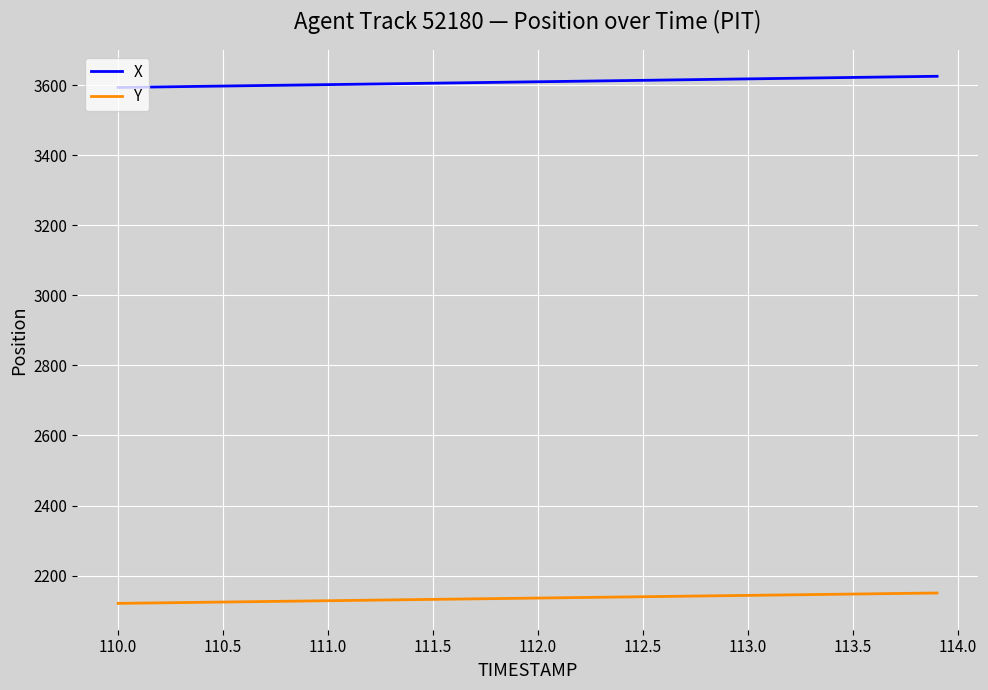

What is the minimum value shown in the chart?

2120.7